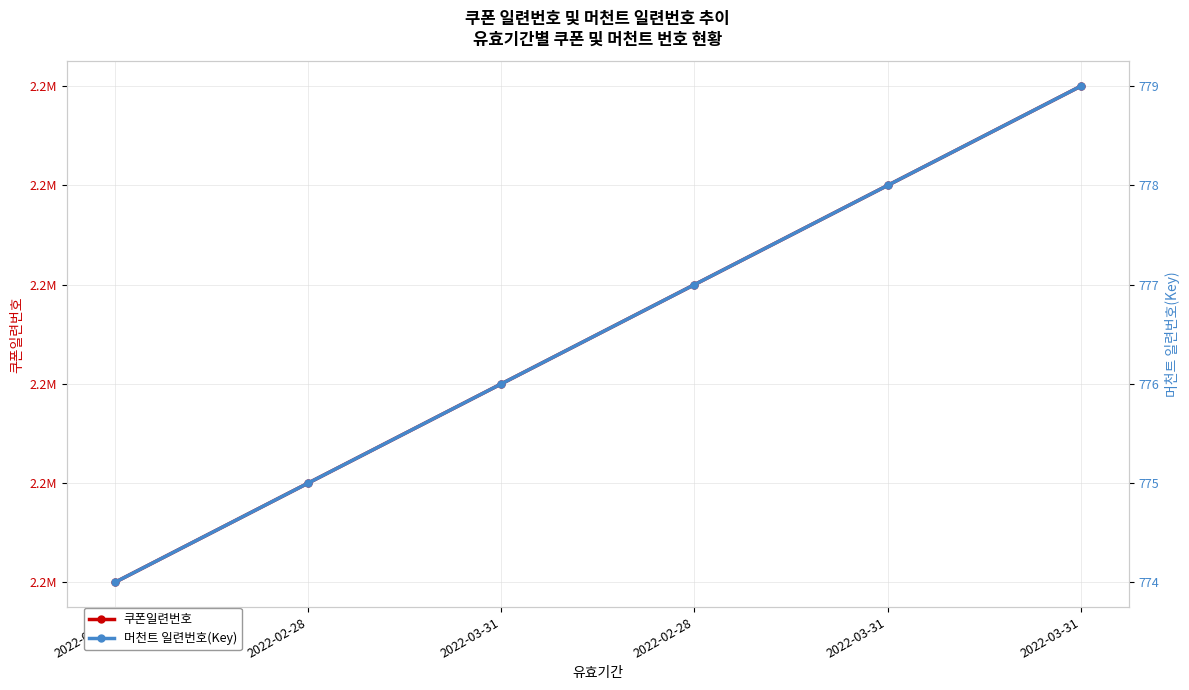

Reading right to left, list all the values displayed in this chart.

쿠폰일련번호: 2022-03-31=2210014	2022-03-31=2210013	2022-02-28=2210012	2022-03-31=2210011	2022-02-28=2210010	2022-03-31=2210009
머천트 일련번호(Key): 2022-03-31=779	2022-03-31=778	2022-02-28=777	2022-03-31=776	2022-02-28=775	2022-03-31=774